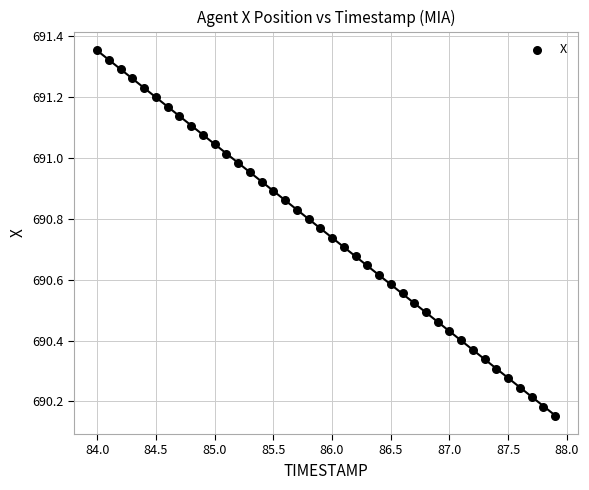

What is the range of Y values (max minus min)?

1.2